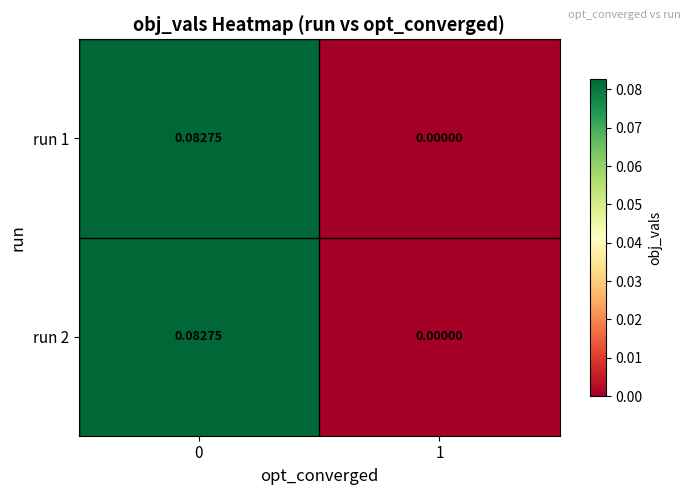

Is the value of run 2 at 1 greater than the value of run 1 at 0?

No